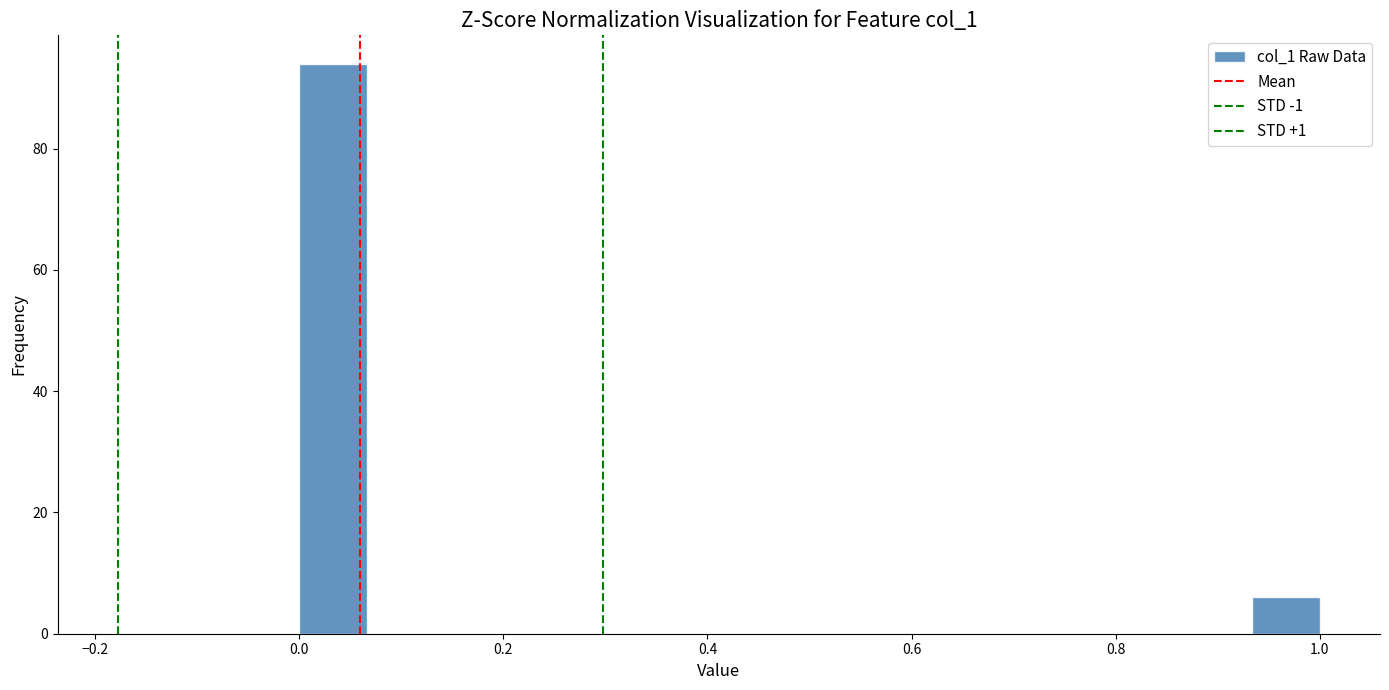

Around what value on the x-axis is the tallest bar? Give the approximate position of its centre, as read against the axis.

0.04